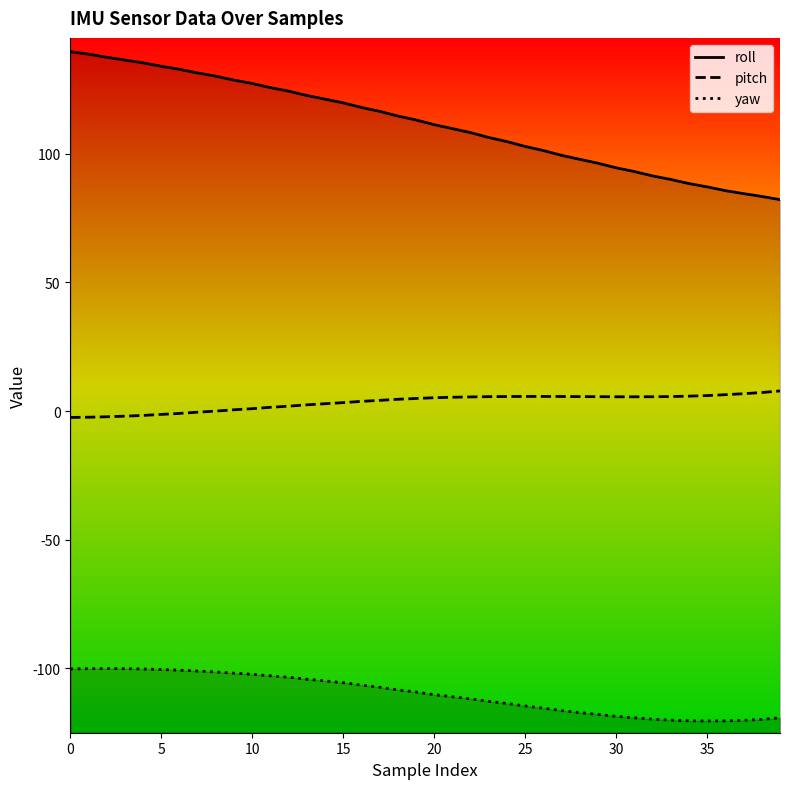

What is the difference between the roll values at 30 and 12?

29.8